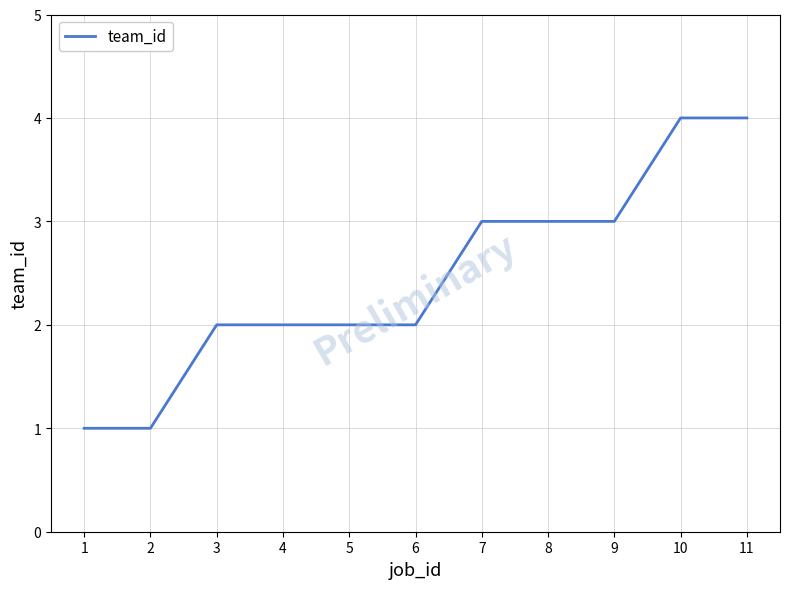

What is the difference between the second highest and second lowest values?

3